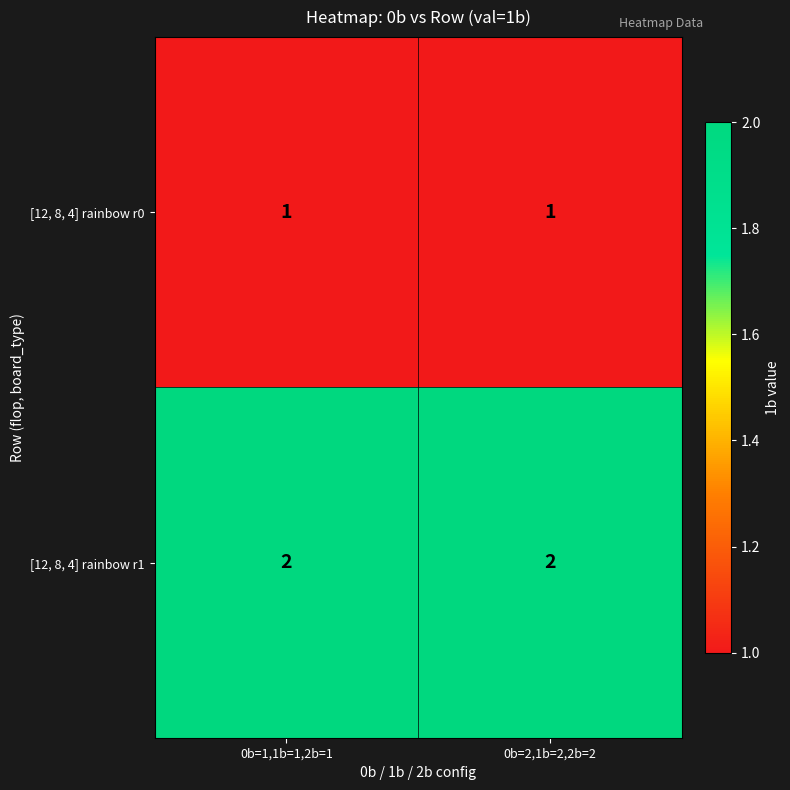

Reading left to right, what are all the values shown in this chart?

[12, 8, 4] rainbow r0: 1	1
[12, 8, 4] rainbow r1: 2	2